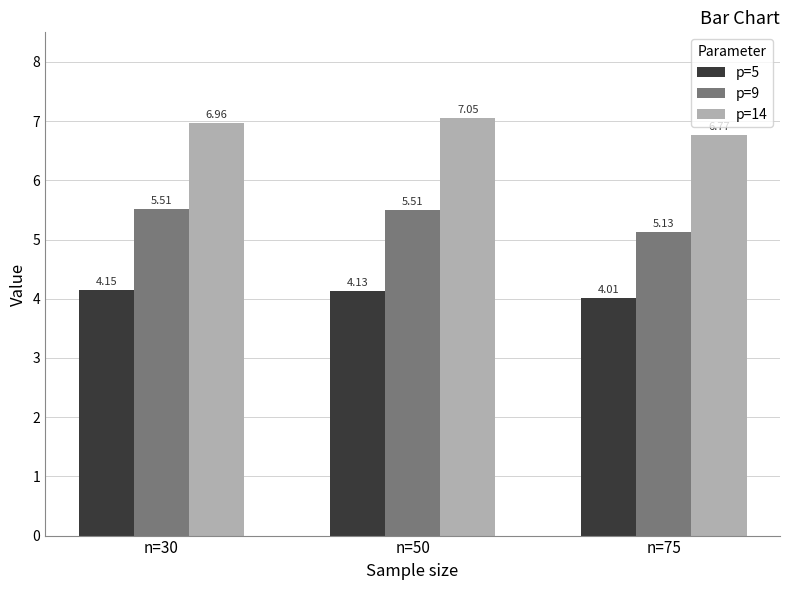

What is the difference between the p=9 values at n=50 and n=75?

0.4